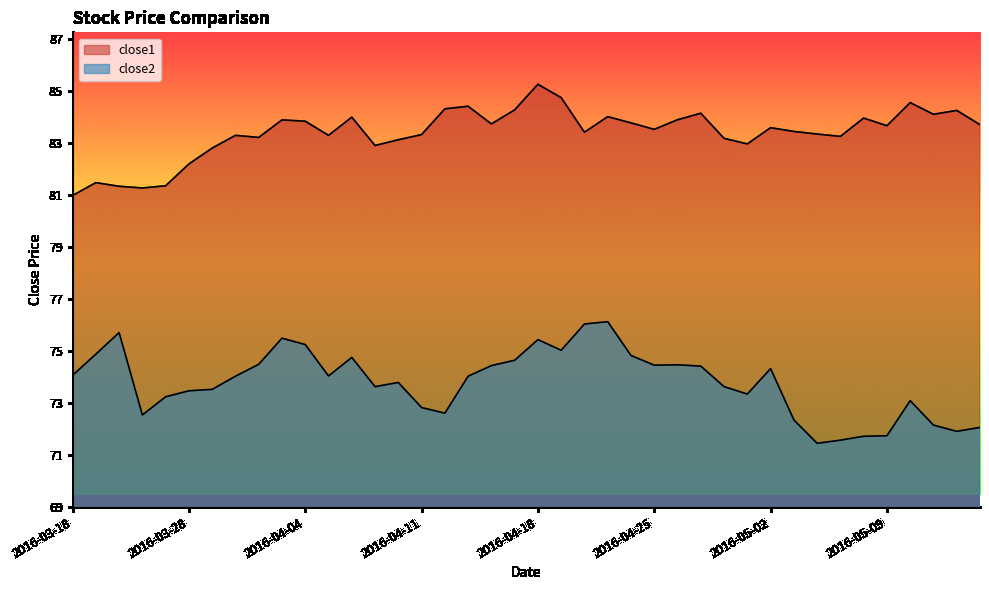

Rank the series at 2016-05-10 from lowest to highest value.

close2, close1